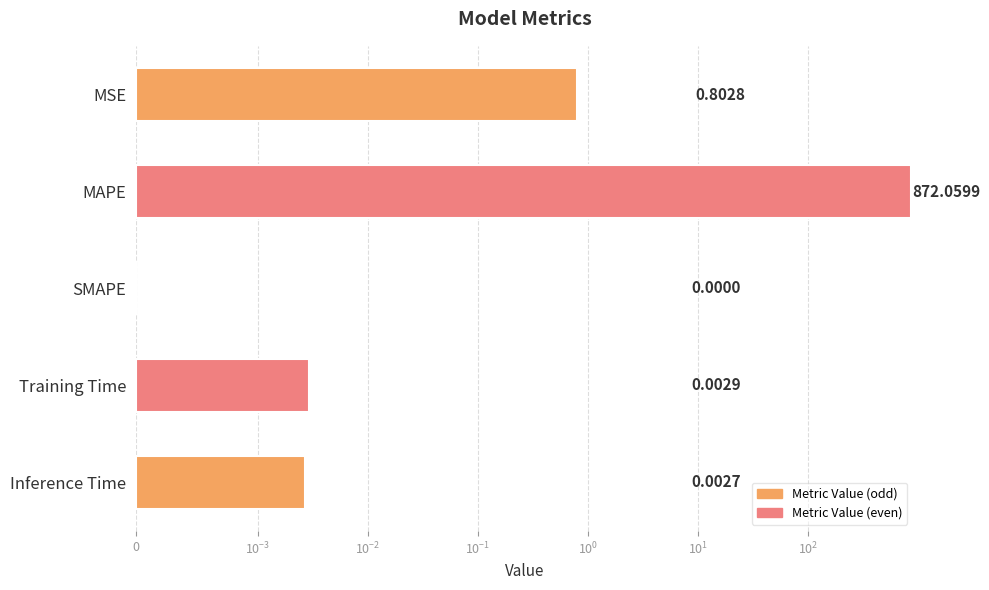

Count the number of values greater than 0.

4